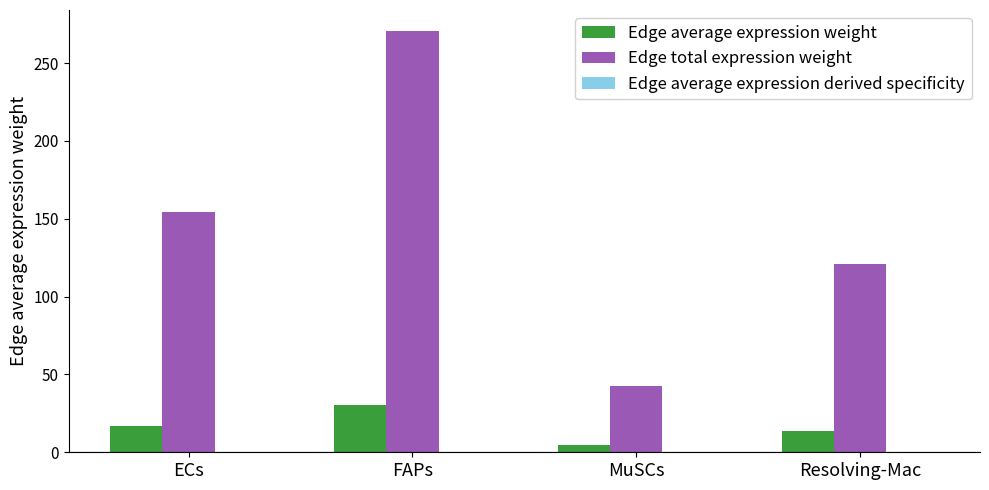

How many groups of bars are there?

4